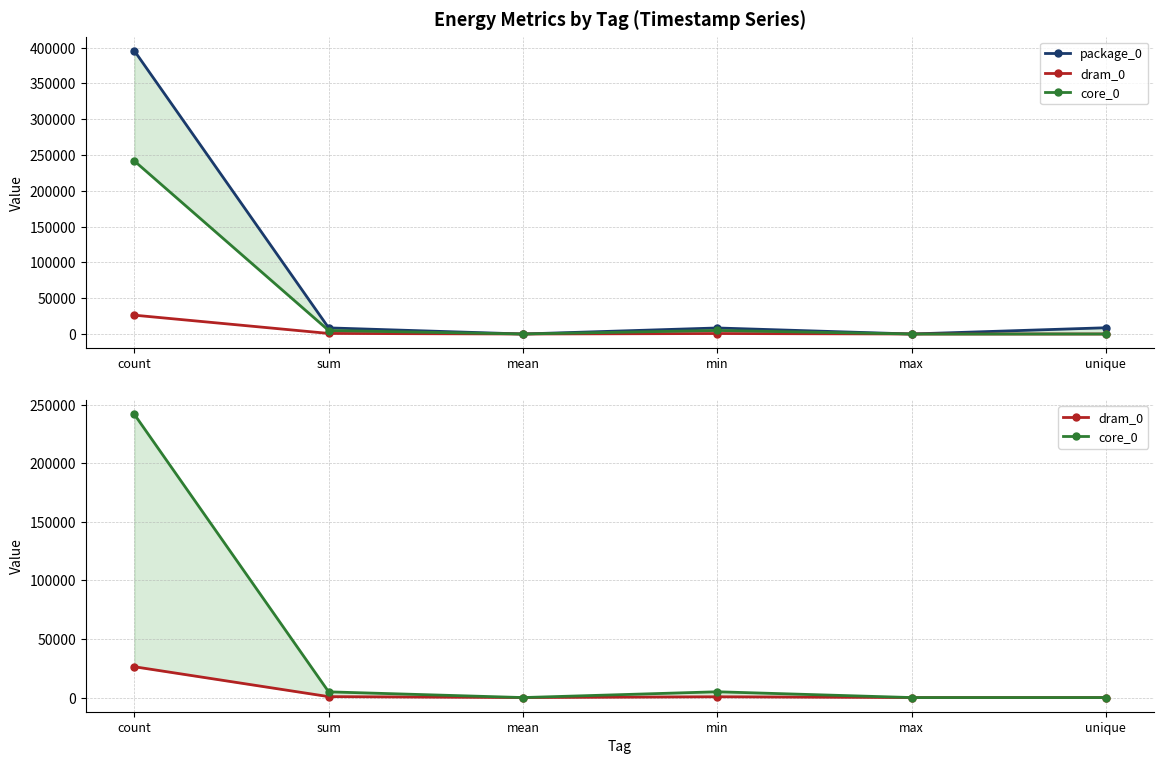

How many values in the core_0 series are below 4883?

3